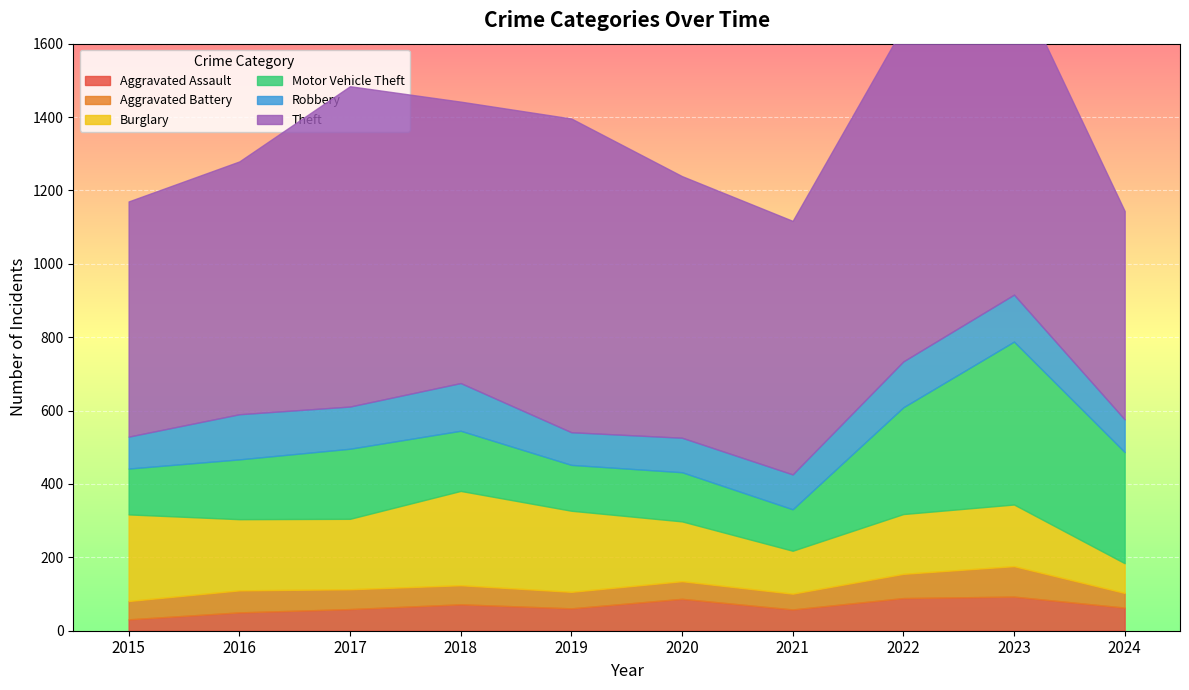

What is the sum of the Burglary values at 2024 and 2016?

275